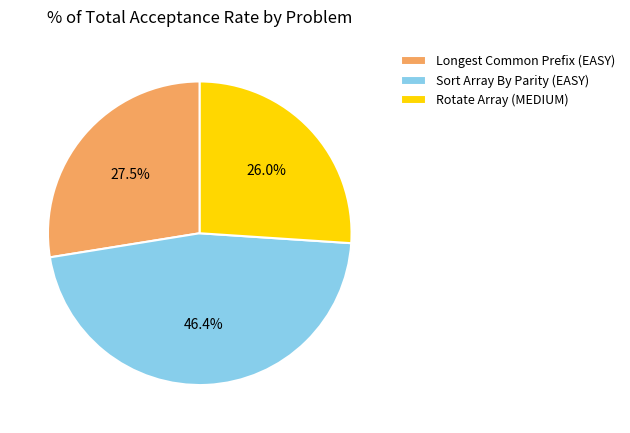

To the nearest percent, what is the average slice percentage?

33%